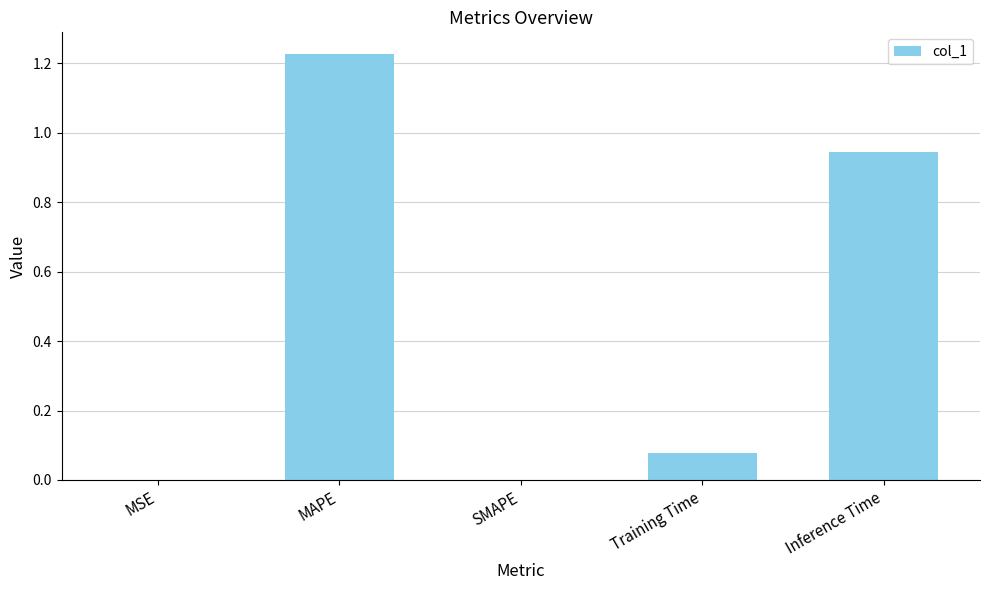

The chart shows a value of 0.4 at Inference Time. True or false?

False